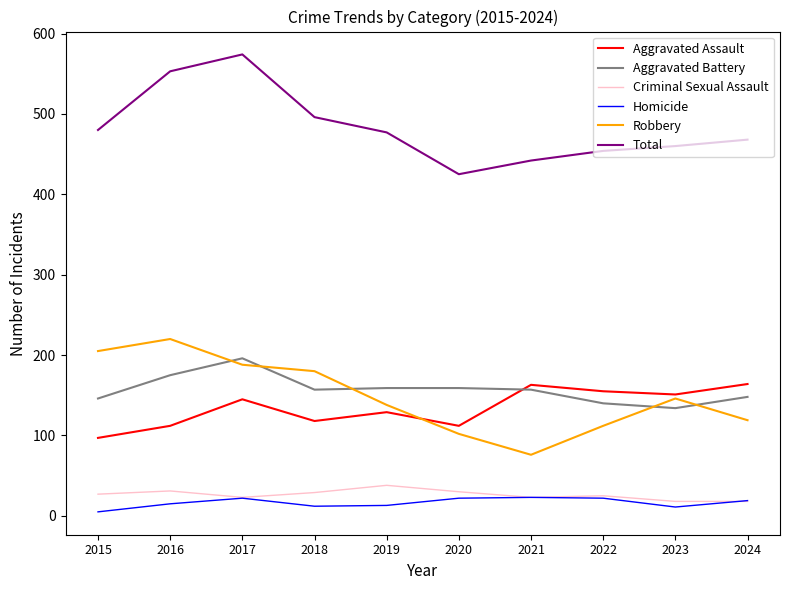

True or false: Criminal Sexual Assault and Robbery cross at least once.

False